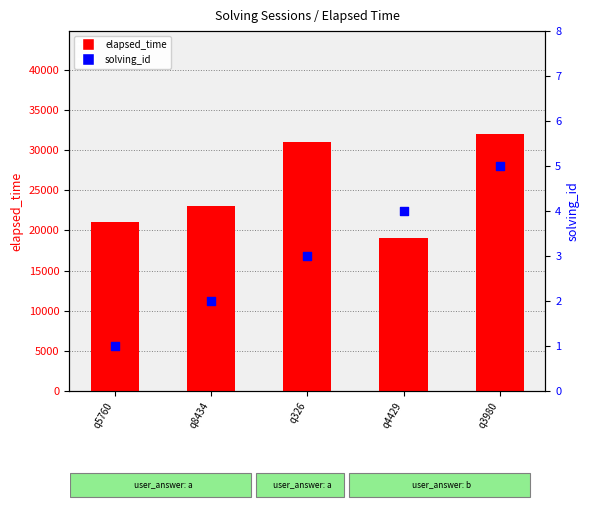

Which series has the widest spread of Y values?

elapsed_time